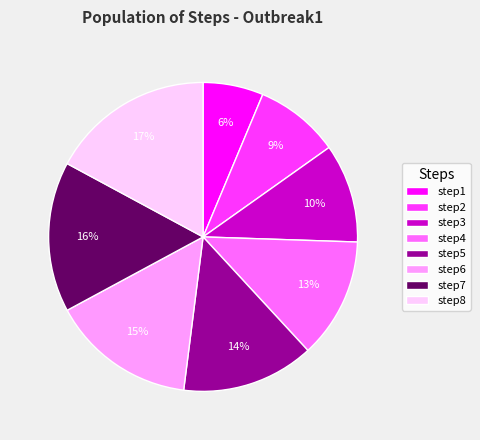

The step2 slice represents 9% of the pie. True or false?

True